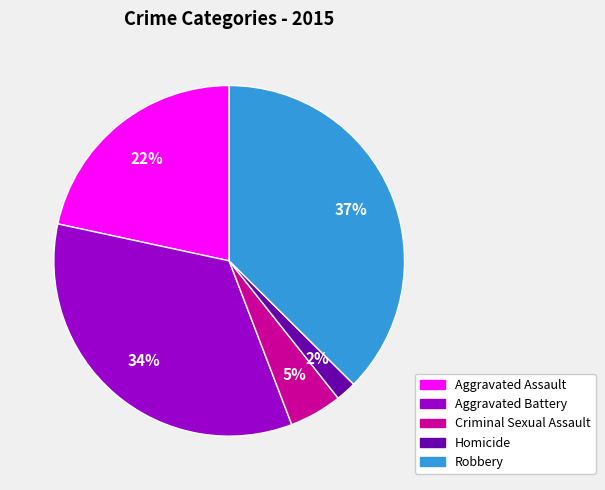

What is the largest slice in the pie chart?

Robbery